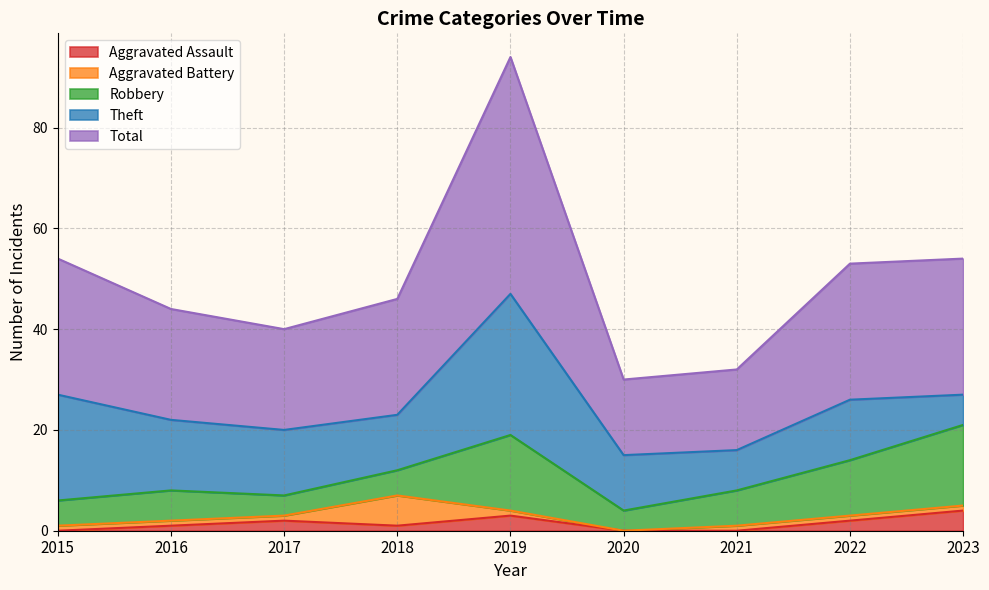

What is the difference between the Theft values at 2015 and 2019?

7